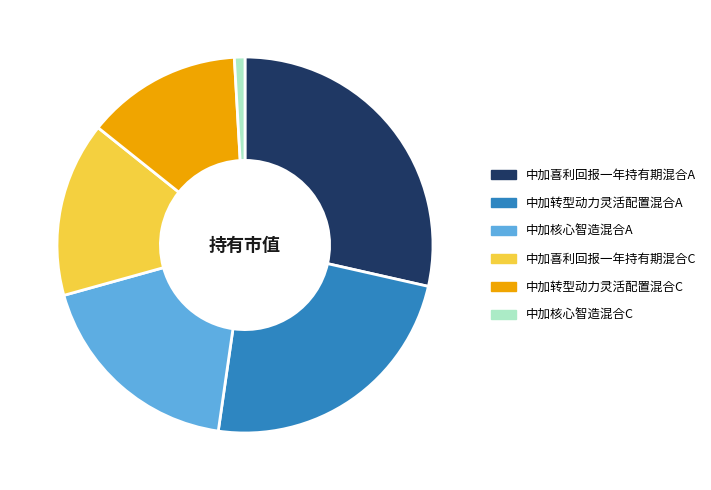

Which category has the smallest portion of the pie?

中加核心智造混合C